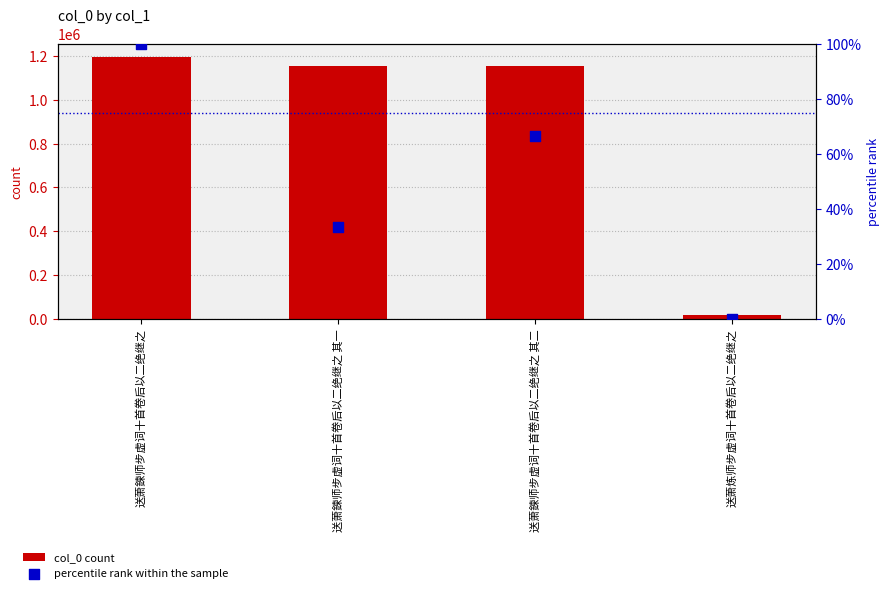

What is the total value across all series at 送萧鍊师步虚词十首卷后以二绝继之 其二?

1155539.7